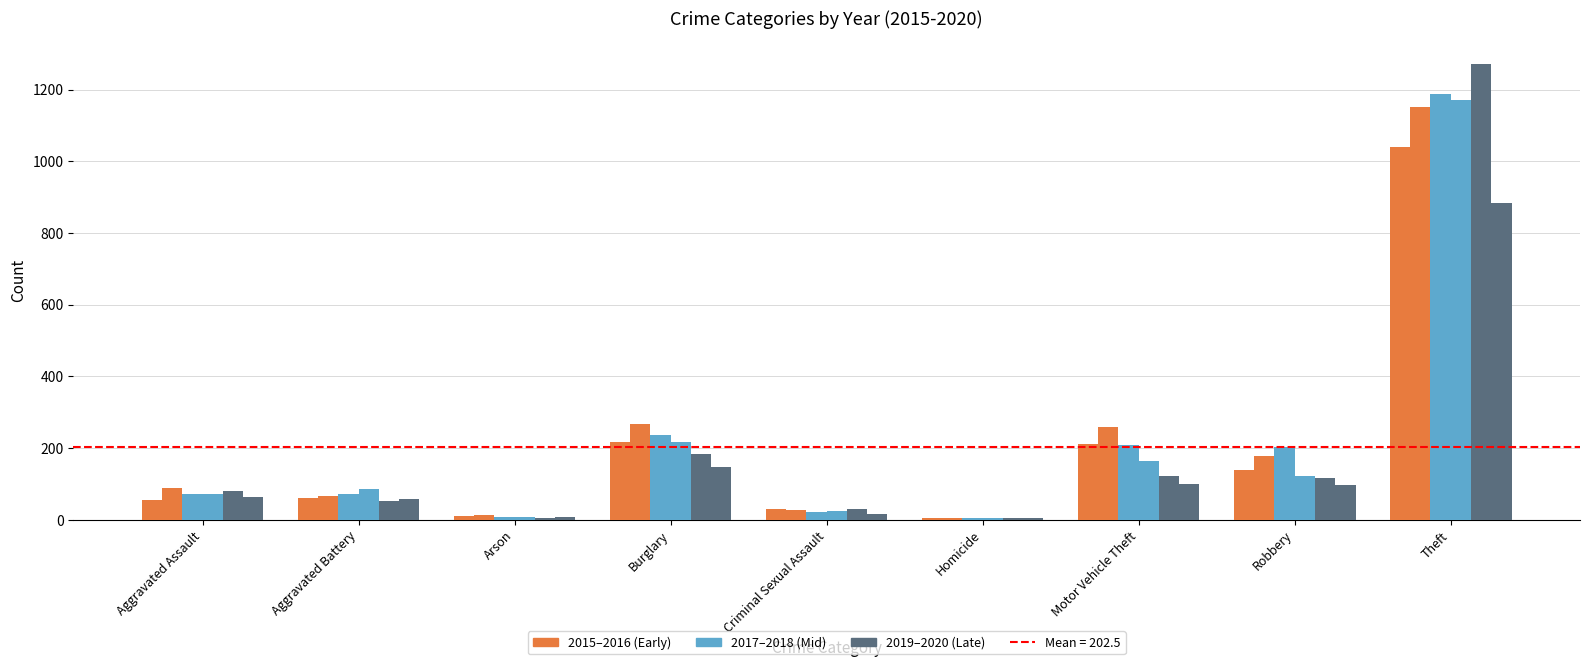

What is the total value across all series at Arson?

48